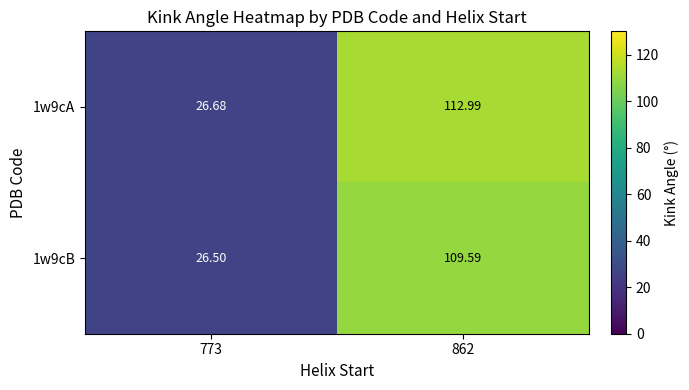

What is the minimum value shown in the chart?

26.5